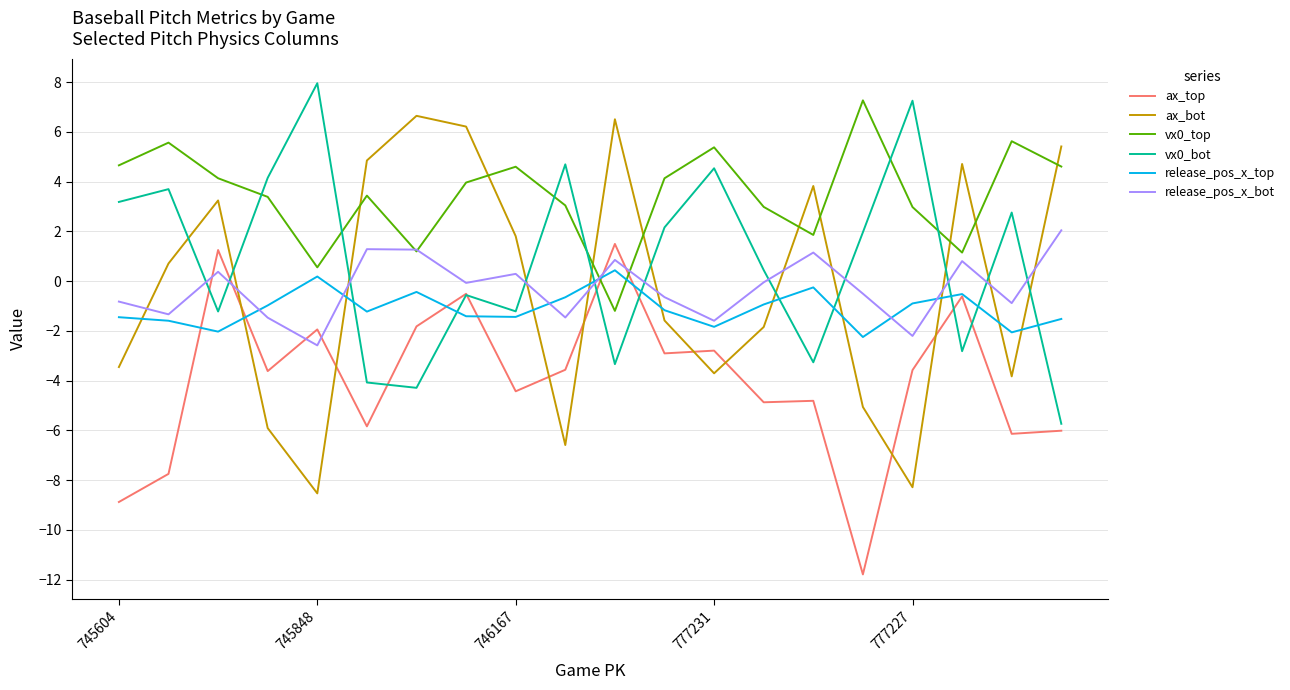

What is the maximum value shown in the chart?

8.0